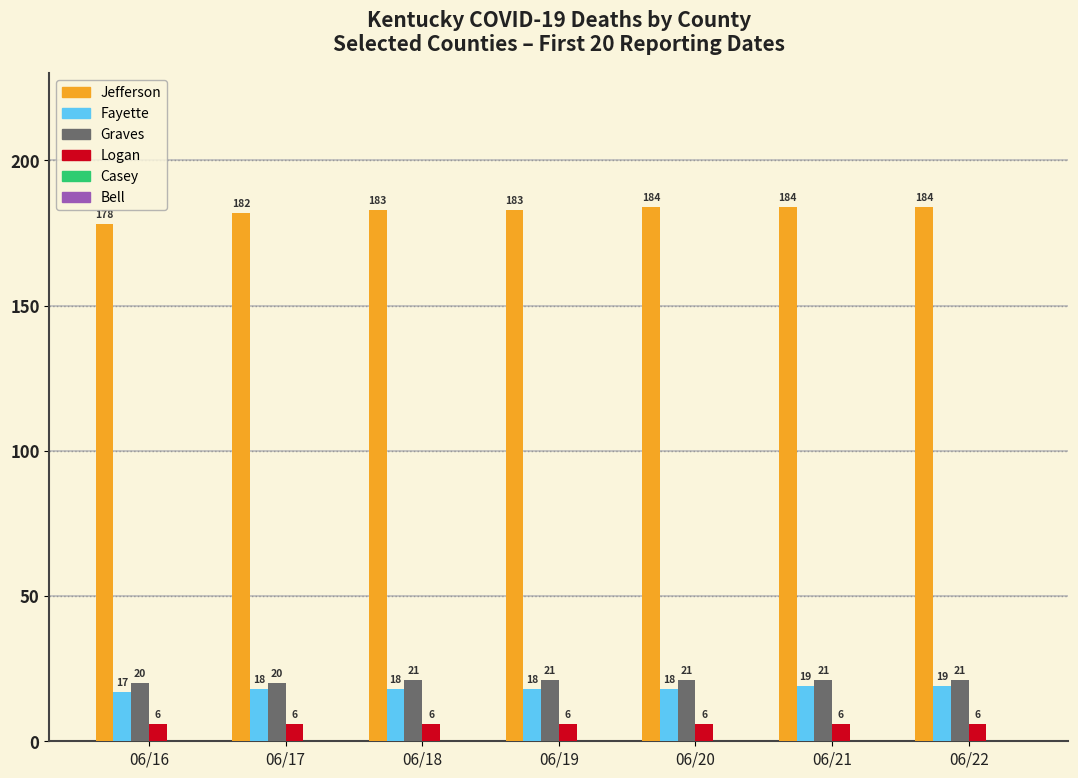

What is the difference between the highest and lowest values at 06/19?

177